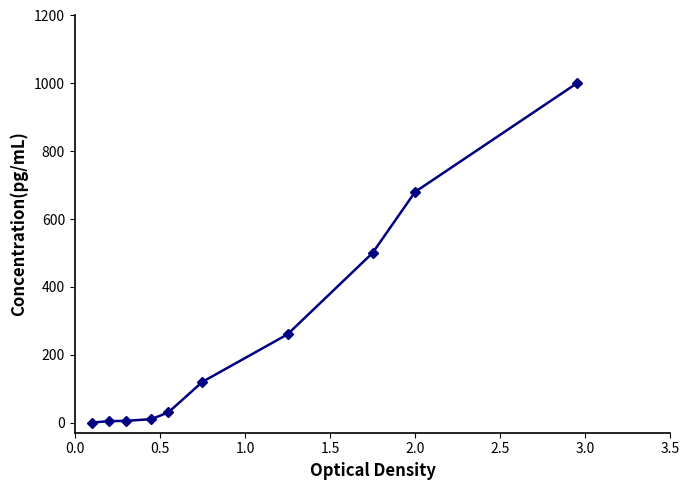

Count the number of categories in the chart.

10